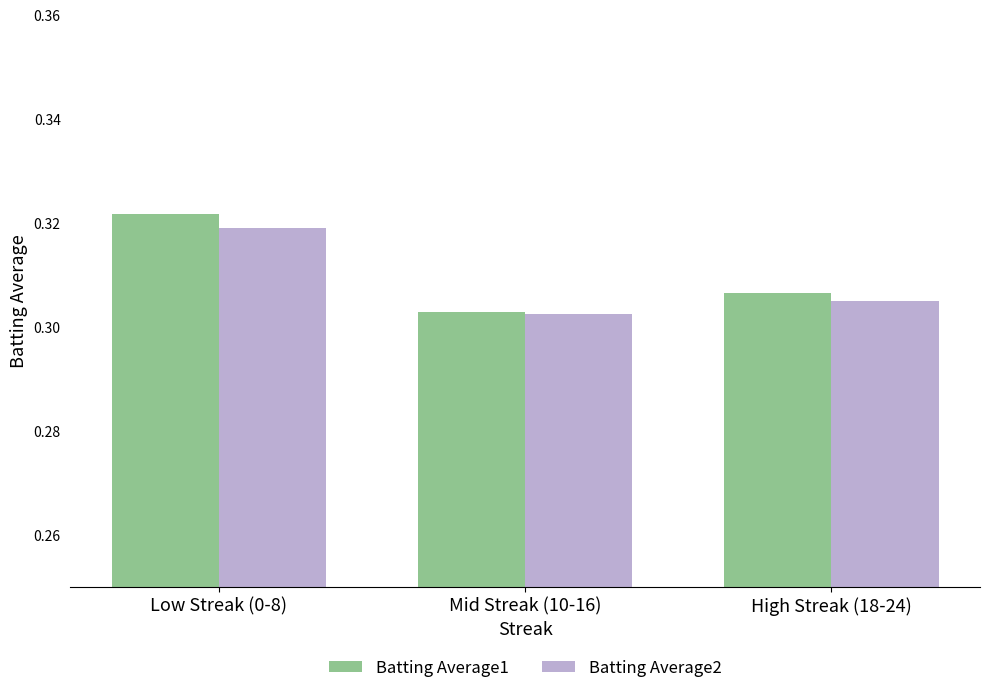

What position from the left is Mid Streak (10-16)?

2